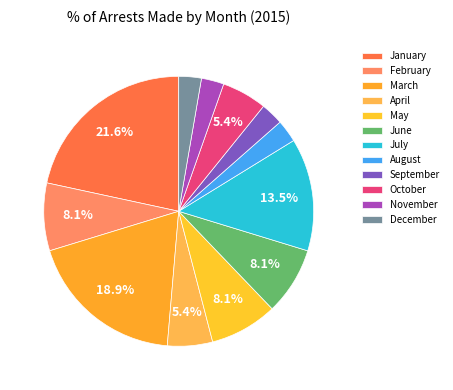

Is it true that July is 17% of the pie?

False